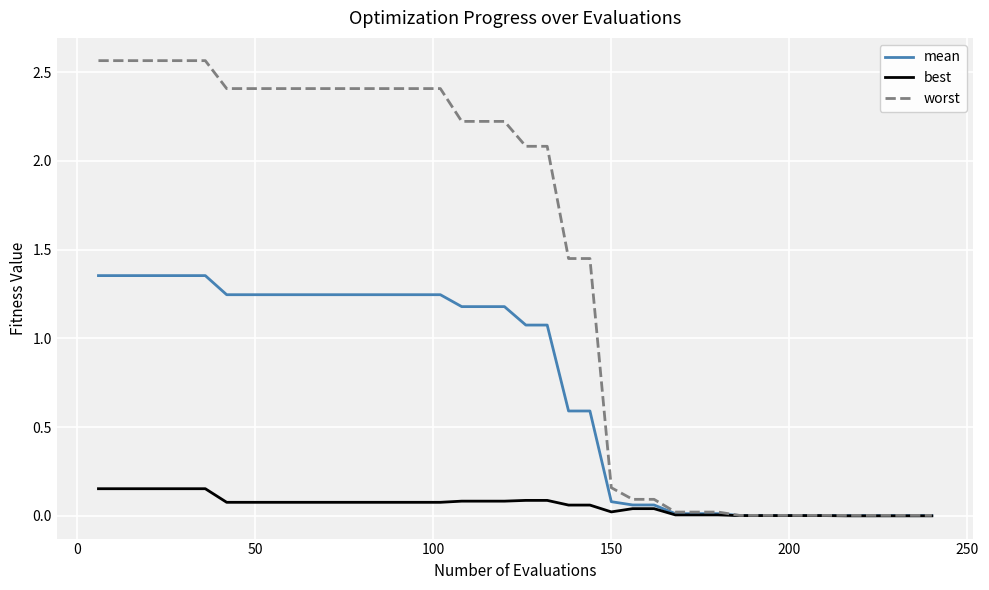

Rank the series by their average value, from highest to lowest.

worst, mean, best